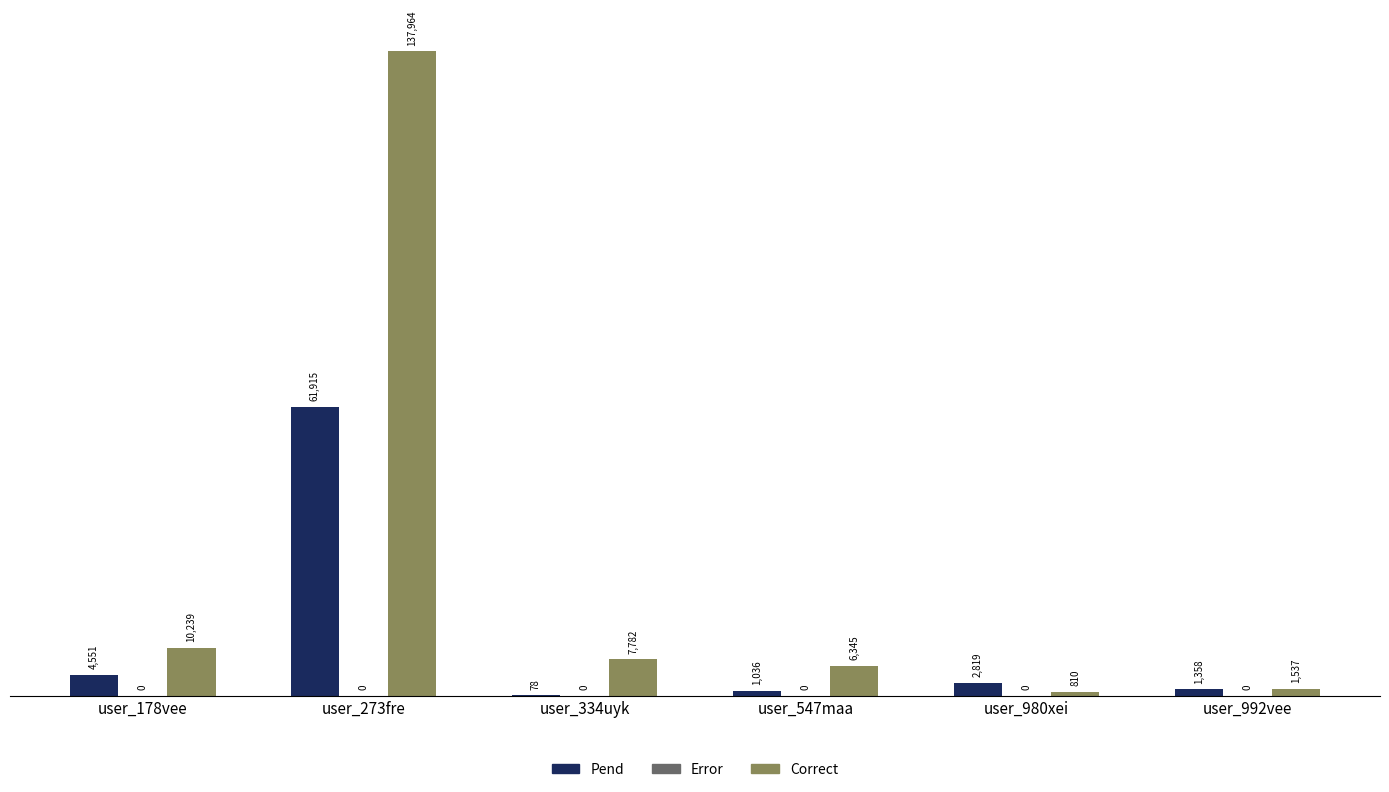

Are the bars grouped side by side (vs. stacked)?

Yes